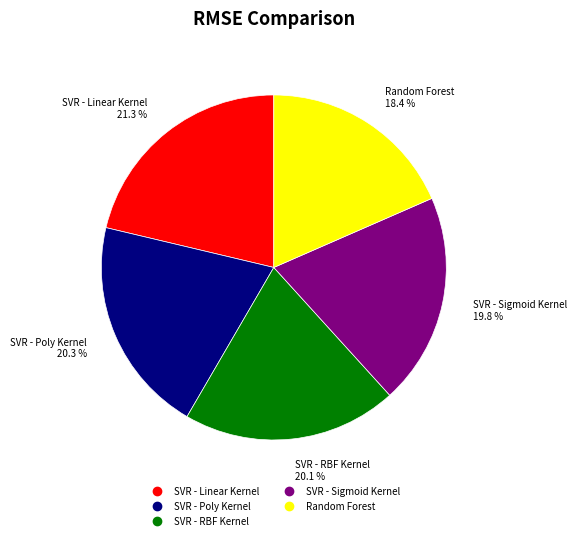

To the nearest percent, what is the difference between the SVR - RBF Kernel and Random Forest slice percentages?

2%